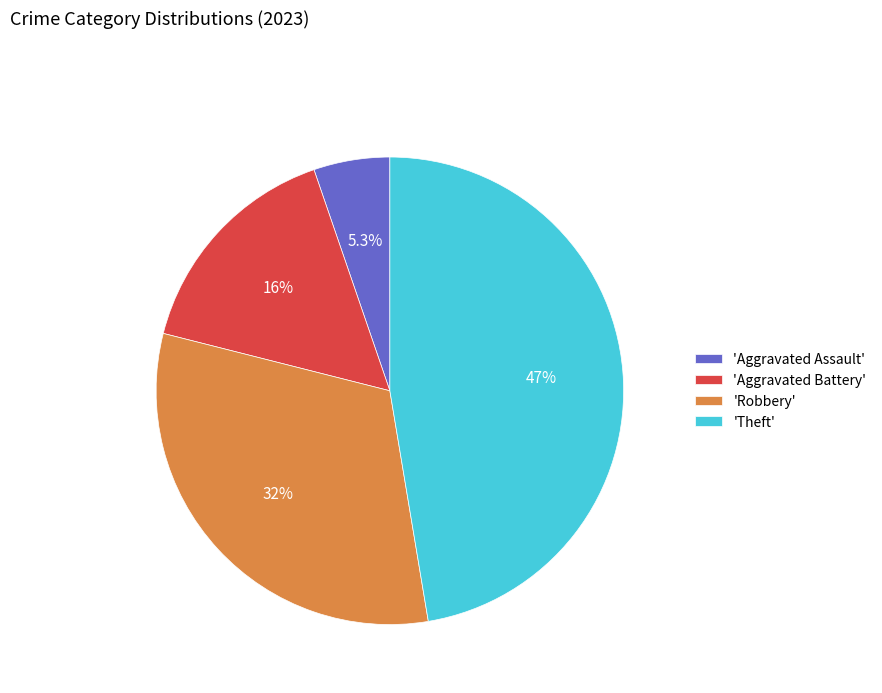

Count the number of slices in the pie.

4